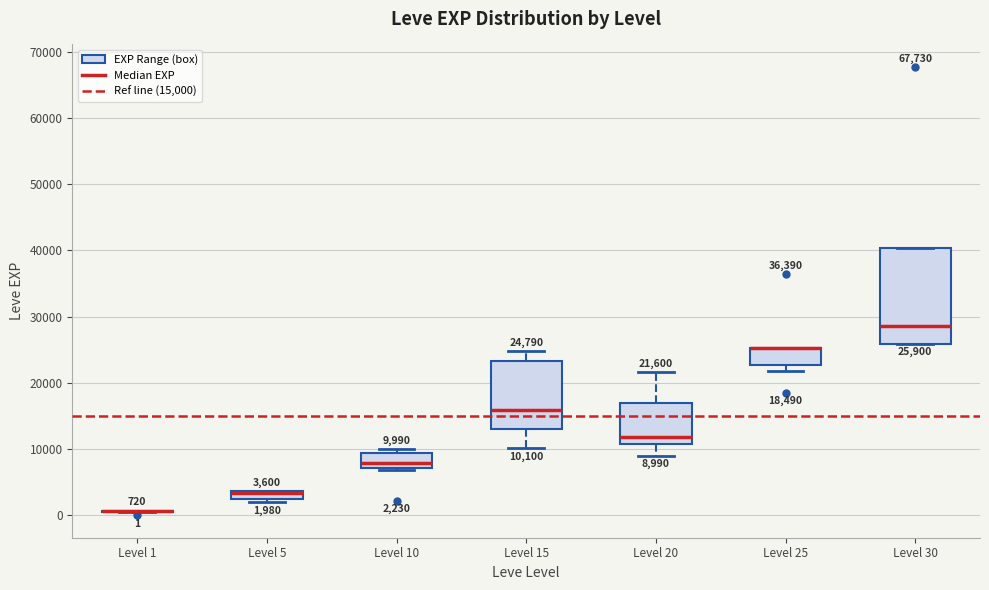

Comparing the boxes themselves (not the whiskers), which one is the tallest?

Level 30